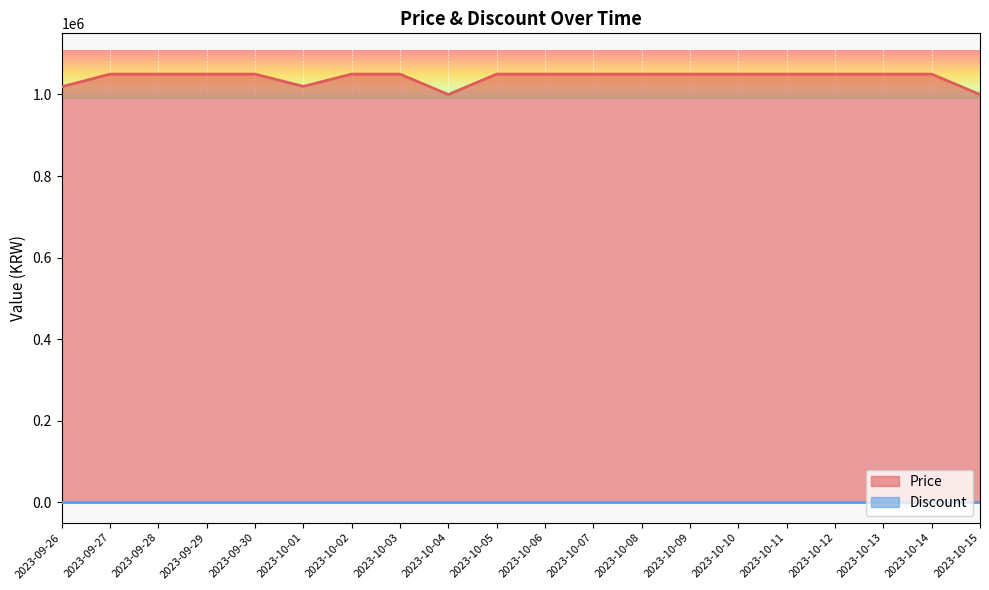

Does the chart display data point markers on the line(s)?

No